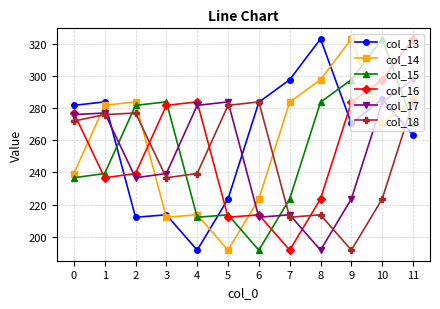

True or false: col_13 has more than 0 points higher than both neighbors.

True